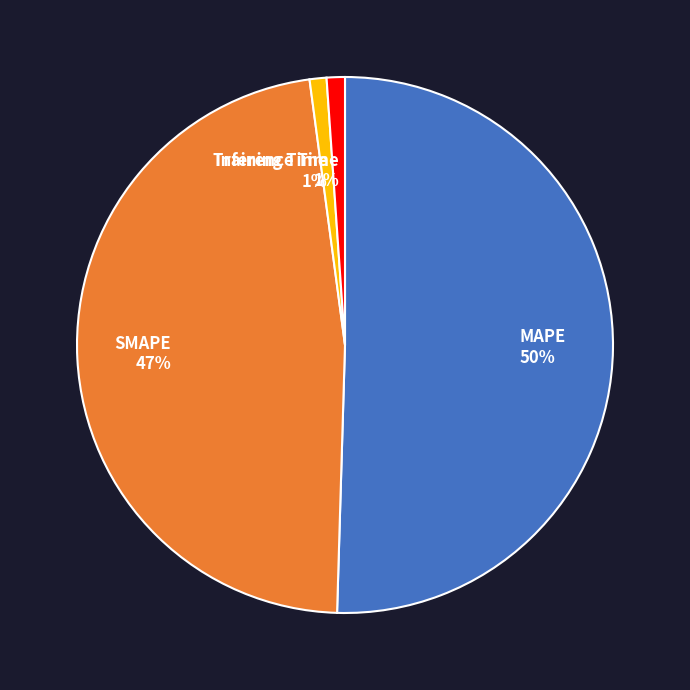

True or false: Training Time accounts for 1% of the total.

True